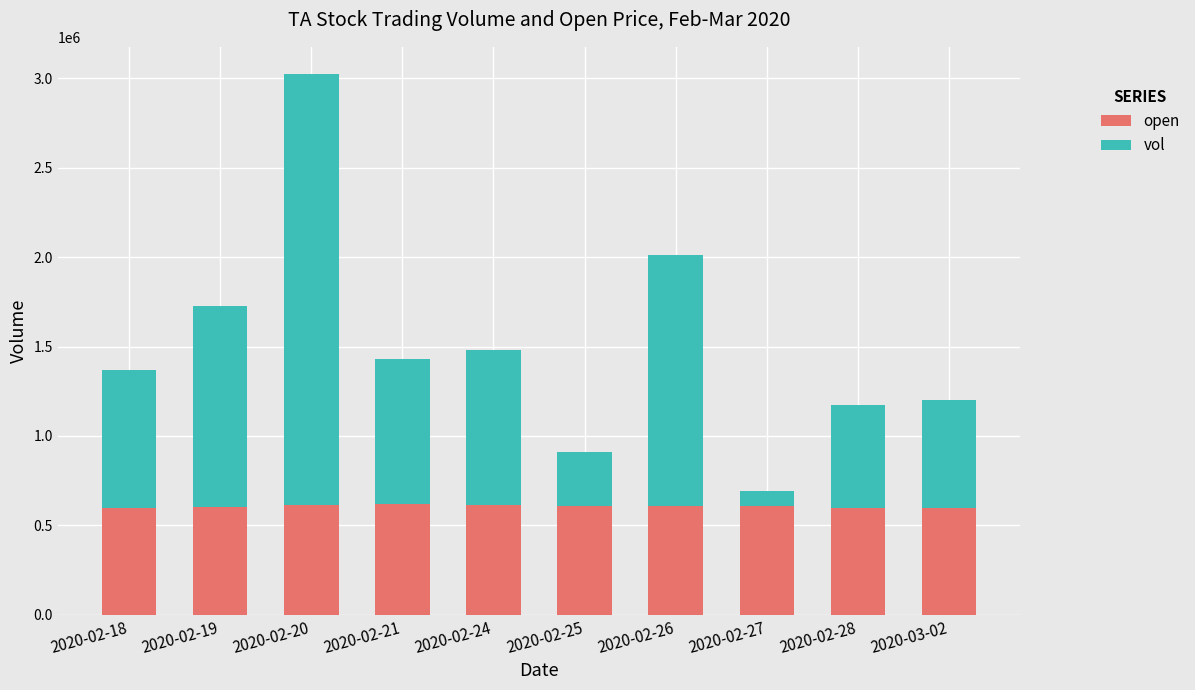

What is the sum of the open values at 2020-02-21 and 2020-02-19?

1225000